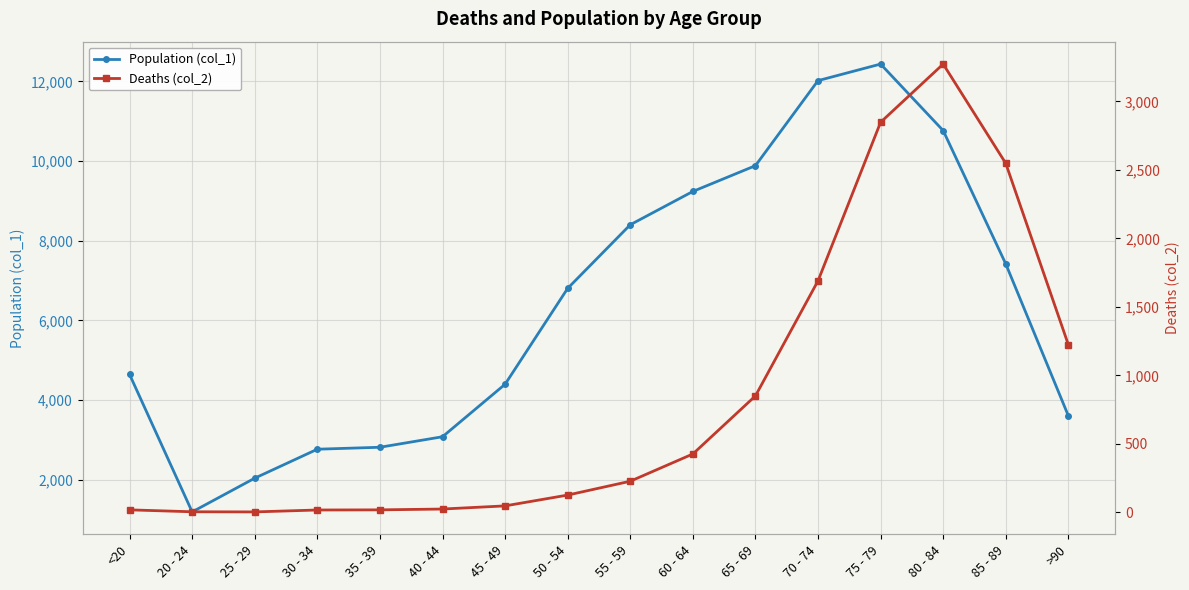

What is the label of the 8th point from the left?

50 - 54